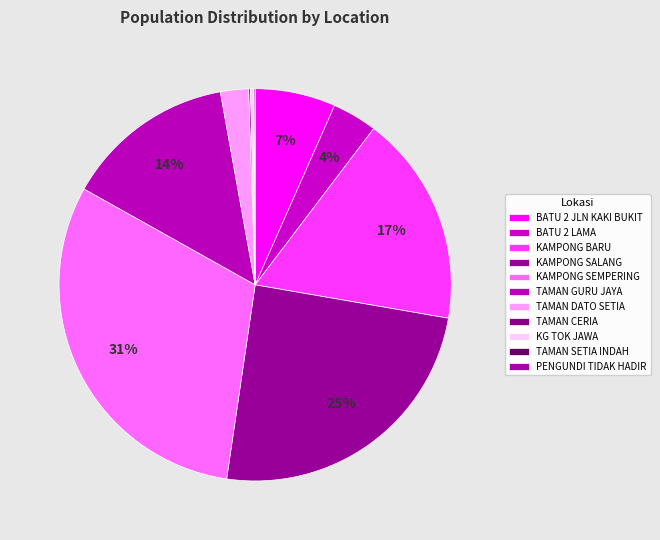

Count the number of slices in the pie.

11